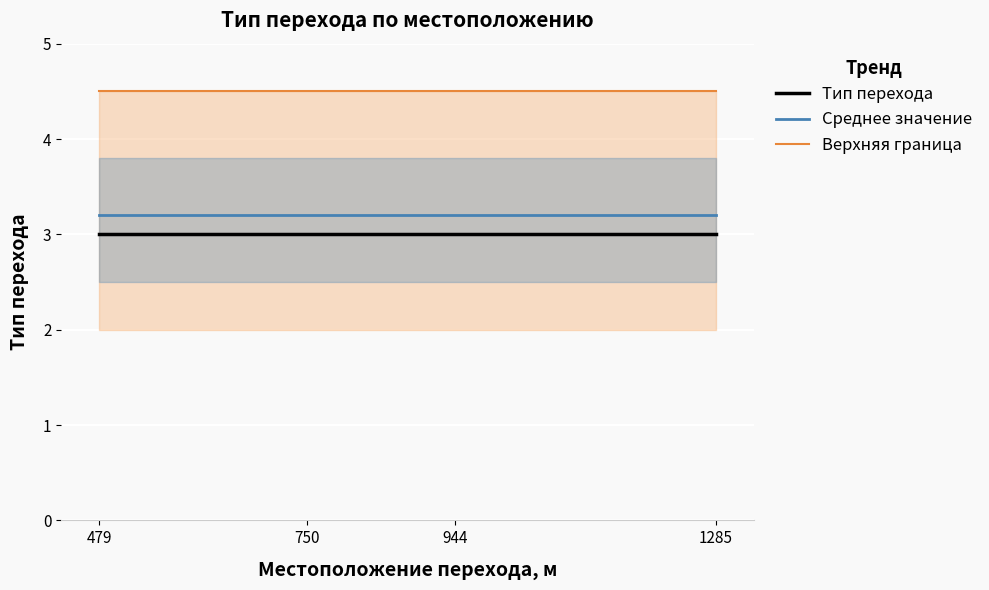

Which series changed the most between 479 and 1285?

Тип перехода